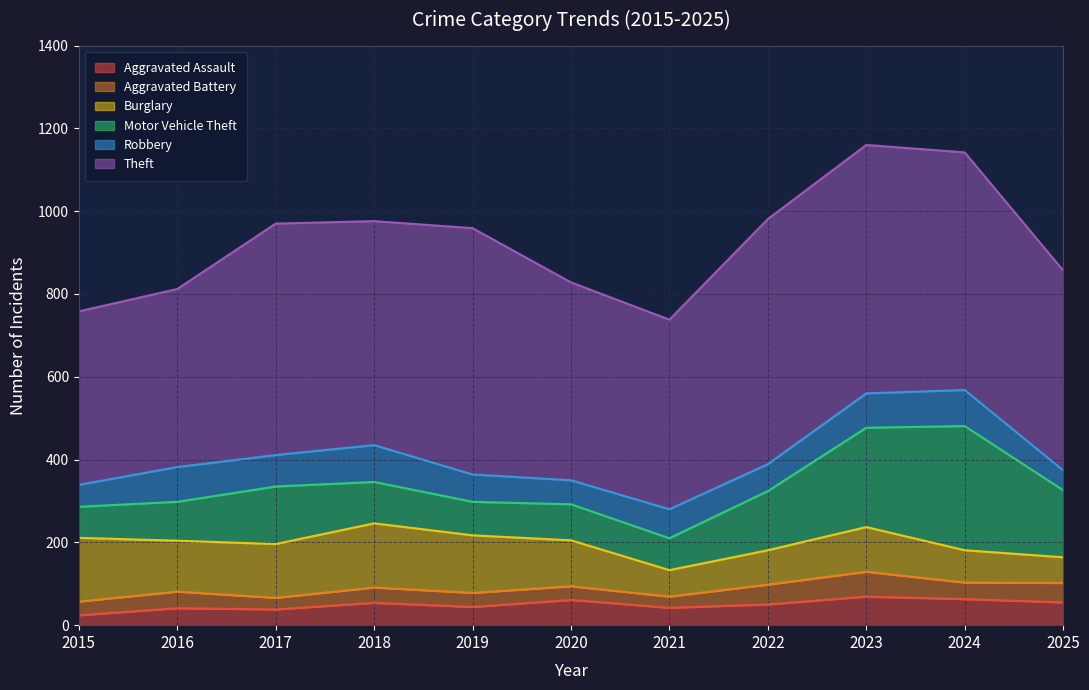

What is the maximum value for Theft?

600